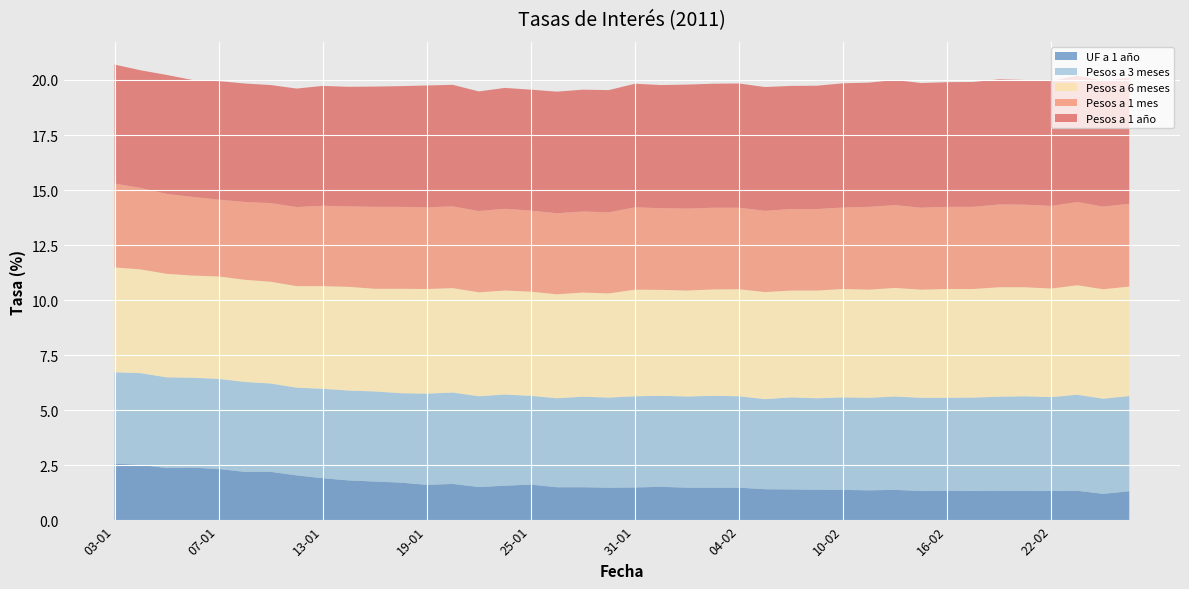

Reading left to right, list all the values displayed in this chart.

UF a 1 año: 03-01=2.6	04-01=2.5	05-01=2.4	06-01=2.4	07-01=2.3	10-01=2.2	11-01=2.2	12-01=2.0	13-01=1.9	14-01=1.8	17-01=1.8	18-01=1.7	19-01=1.6	20-01=1.7	21-01=1.5	24-01=1.6	25-01=1.6	26-01=1.5	27-01=1.5	28-01=1.5	31-01=1.5	01-02=1.5	02-02=1.5	03-02=1.5	04-02=1.5	07-02=1.4	08-02=1.4	09-02=1.4	10-02=1.4	11-02=1.4	14-02=1.4	15-02=1.3	16-02=1.4	17-02=1.3	18-02=1.4	21-02=1.4	22-02=1.3	23-02=1.4	24-02=1.2	25-02=1.3
Pesos a 3 meses: 03-01=4.2	04-01=4.2	05-01=4.1	06-01=4.1	07-01=4.1	10-01=4.1	11-01=4.0	12-01=4.0	13-01=4.1	14-01=4.1	17-01=4.1	18-01=4.1	19-01=4.1	20-01=4.2	21-01=4.1	24-01=4.1	25-01=4.0	26-01=4.0	27-01=4.1	28-01=4.1	31-01=4.1	01-02=4.1	02-02=4.1	03-02=4.2	04-02=4.2	07-02=4.1	08-02=4.2	09-02=4.2	10-02=4.2	11-02=4.2	14-02=4.2	15-02=4.2	16-02=4.2	17-02=4.2	18-02=4.3	21-02=4.3	22-02=4.3	23-02=4.4	24-02=4.3	25-02=4.3
Pesos a 6 meses: 03-01=4.8	04-01=4.7	05-01=4.7	06-01=4.6	07-01=4.7	10-01=4.6	11-01=4.6	12-01=4.6	13-01=4.7	14-01=4.7	17-01=4.7	18-01=4.7	19-01=4.8	20-01=4.7	21-01=4.7	24-01=4.7	25-01=4.7	26-01=4.7	27-01=4.7	28-01=4.7	31-01=4.8	01-02=4.8	02-02=4.8	03-02=4.8	04-02=4.9	07-02=4.9	08-02=4.8	09-02=4.9	10-02=4.9	11-02=4.9	14-02=4.9	15-02=4.9	16-02=4.9	17-02=4.9	18-02=5.0	21-02=5.0	22-02=4.9	23-02=5.0	24-02=5.0	25-02=5.0
Pesos a 1 mes: 03-01=3.8	04-01=3.7	05-01=3.6	06-01=3.6	07-01=3.5	10-01=3.5	11-01=3.6	12-01=3.6	13-01=3.6	14-01=3.6	17-01=3.7	18-01=3.7	19-01=3.7	20-01=3.7	21-01=3.7	24-01=3.7	25-01=3.7	26-01=3.7	27-01=3.7	28-01=3.7	31-01=3.7	01-02=3.7	02-02=3.7	03-02=3.7	04-02=3.7	07-02=3.7	08-02=3.7	09-02=3.7	10-02=3.7	11-02=3.8	14-02=3.8	15-02=3.7	16-02=3.7	17-02=3.7	18-02=3.8	21-02=3.8	22-02=3.8	23-02=3.8	24-02=3.8	25-02=3.8
Pesos a 1 año: 03-01=5.4	04-01=5.3	05-01=5.4	06-01=5.3	07-01=5.4	10-01=5.4	11-01=5.4	12-01=5.4	13-01=5.4	14-01=5.4	17-01=5.5	18-01=5.5	19-01=5.5	20-01=5.5	21-01=5.4	24-01=5.5	25-01=5.5	26-01=5.5	27-01=5.5	28-01=5.5	31-01=5.6	01-02=5.6	02-02=5.6	03-02=5.6	04-02=5.6	07-02=5.6	08-02=5.6	09-02=5.6	10-02=5.6	11-02=5.6	14-02=5.7	15-02=5.7	16-02=5.7	17-02=5.7	18-02=5.7	21-02=5.7	22-02=5.7	23-02=5.7	24-02=5.7	25-02=5.7